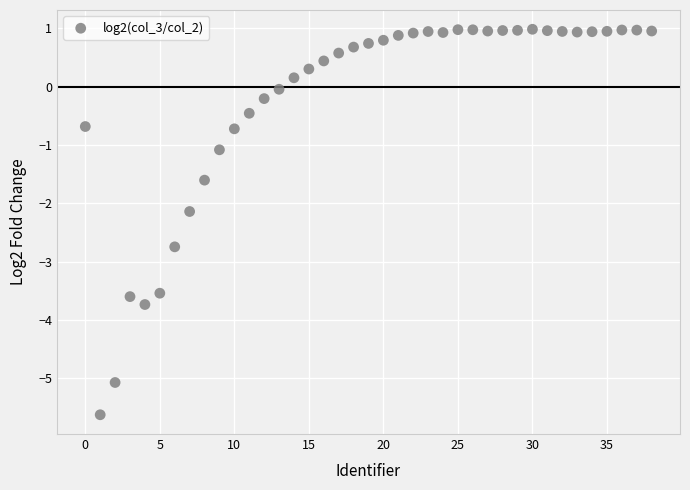

What is the range of Y values (max minus min)?

6.6